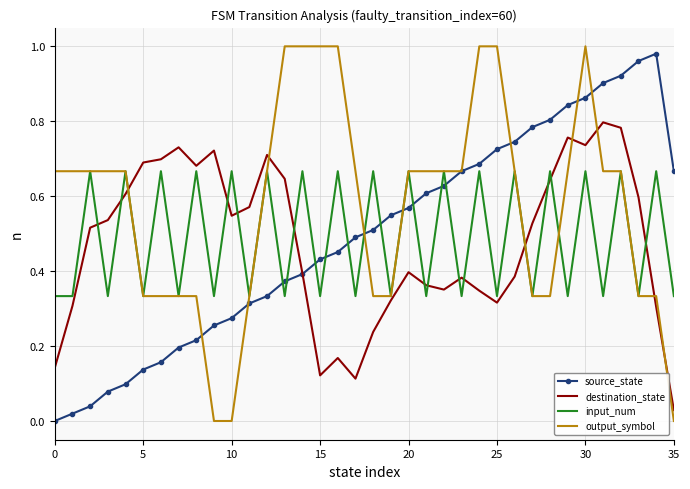

True or false: destination_state and input_num cross at least once.

True